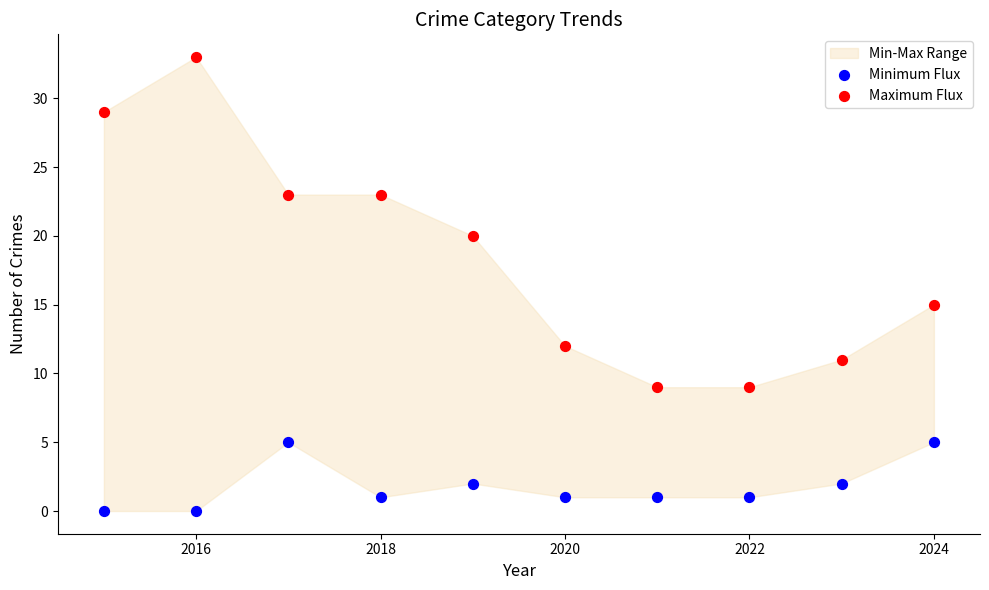

In the Maximum Flux series, what Y value is closest to 21?

20